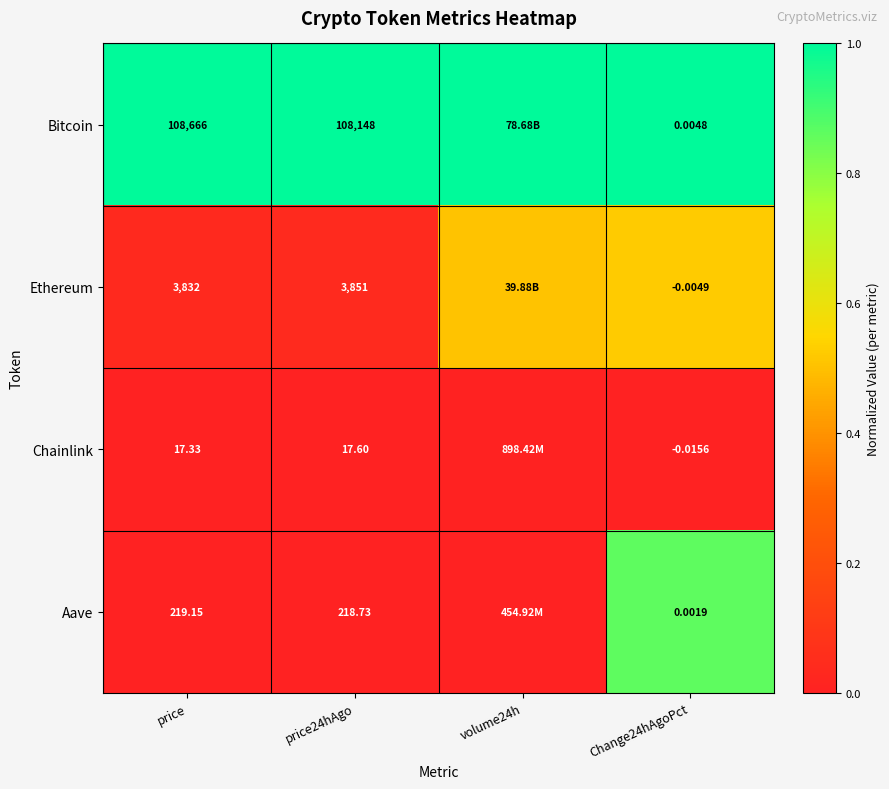

Between price and price24hAgo, which is larger?

price